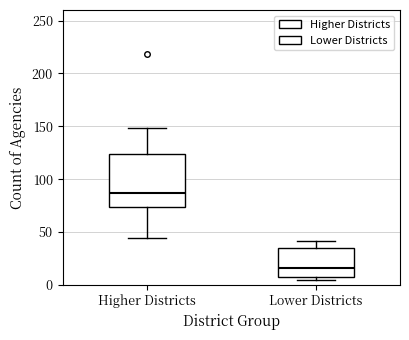

Where is the upper edge of the box for Lower Districts on the y-axis? The values are not printed on the chart, so give them approximately, as read against the axis.

35